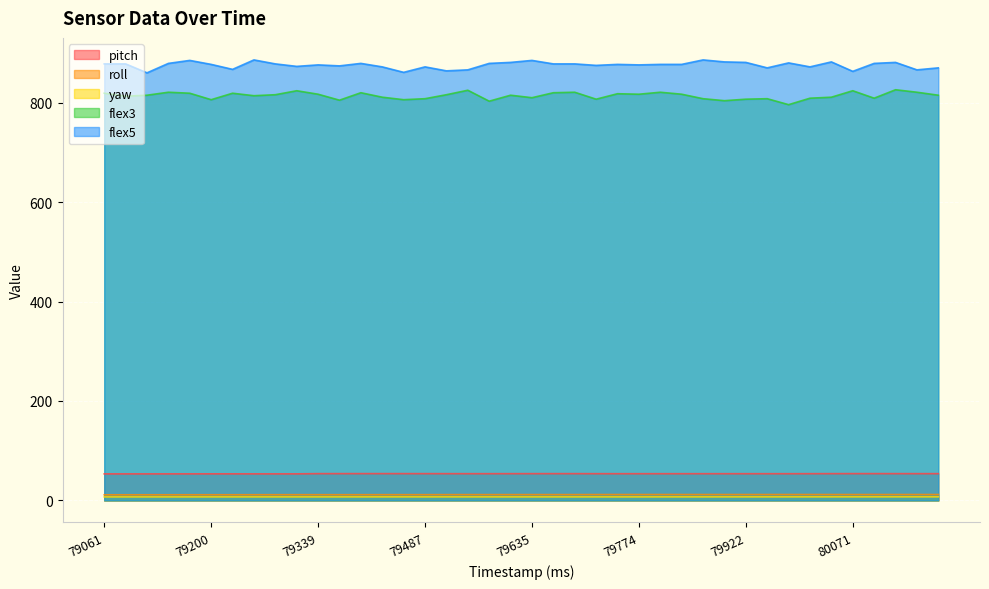

Reading left to right, extract all data points from this chart.

pitch: 53.4	53.4	53.4	53.4	53.4	53.5	53.5	53.4	53.4	53.4	53.9	53.9	53.9	53.9	53.9	53.9	53.9	53.8	53.8	53.8	53.9	53.9	53.9	53.8	53.8	53.8	53.8	53.8	53.8	53.8	53.8	53.8	53.8	53.8	53.9	53.9	53.9	53.9	53.9	53.9
roll: 11.3	11.3	11.3	11.3	11.4	11.4	11.4	11.4	11.5	11.5	11.5	11.5	11.5	11.5	11.5	11.5	11.6	11.6	11.7	11.7	11.7	11.7	11.7	11.8	11.8	11.8	11.8	11.8	11.8	11.8	11.8	11.8	11.8	11.8	11.8	11.8	11.8	11.8	11.8	11.8
yaw: 7.1	7.1	7.1	7.1	7.1	7.2	7.1	7.2	7.2	7.2	7.1	7.2	7.2	7.2	7.2	7.2	7.2	7.2	7.2	7.1	7.2	7.2	7.1	7.2	7.1	7.1	7.2	7.2	7.2	7.2	7.2	7.2	7.2	7.2	7.2	7.2	7.2	7.3	7.3	7.2
flex3: 819.0	813.0	815.0	821.0	819.0	806.0	819.0	814.0	816.0	824.0	817.0	805.0	820.0	811.0	806.0	808.0	816.0	825.0	803.0	815.0	810.0	820.0	821.0	807.0	818.0	817.0	821.0	817.0	808.0	804.0	807.0	808.0	796.0	809.0	811.0	824.0	809.0	826.0	821.0	815.0
flex5: 878.0	878.0	860.0	879.0	885.0	877.0	867.0	886.0	878.0	873.0	876.0	874.0	879.0	872.0	861.0	872.0	864.0	866.0	879.0	881.0	885.0	878.0	878.0	875.0	877.0	876.0	877.0	877.0	886.0	882.0	881.0	870.0	880.0	872.0	882.0	863.0	879.0	881.0	866.0	870.0